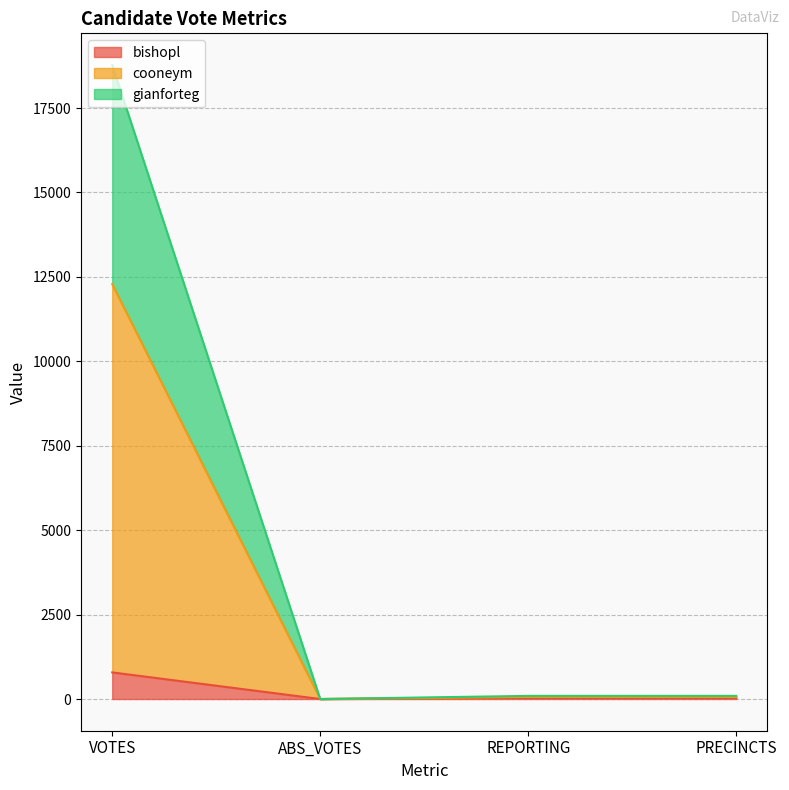

True or false: gianforteg has more than 1 points higher than both neighbors.

False